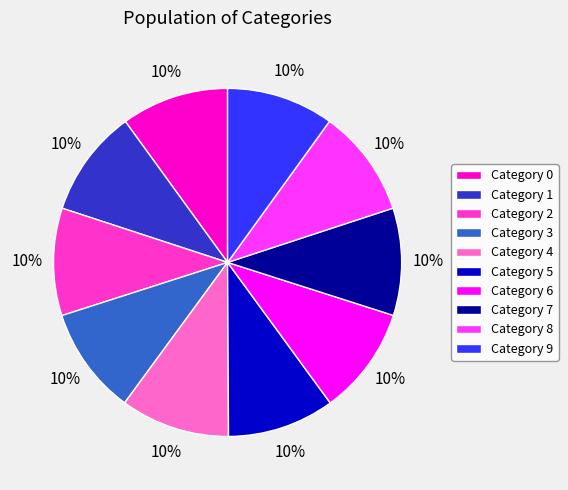

Combined, do Category 0 and Category 4 account for over 50%?

No